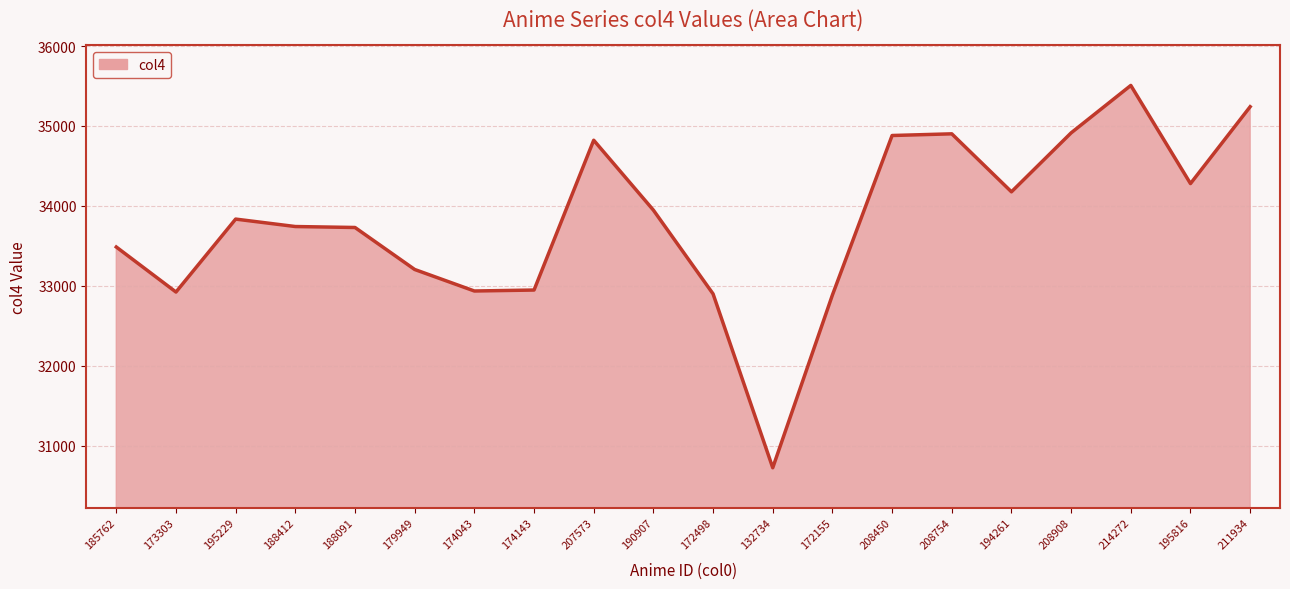

How many values are below 33836?

10